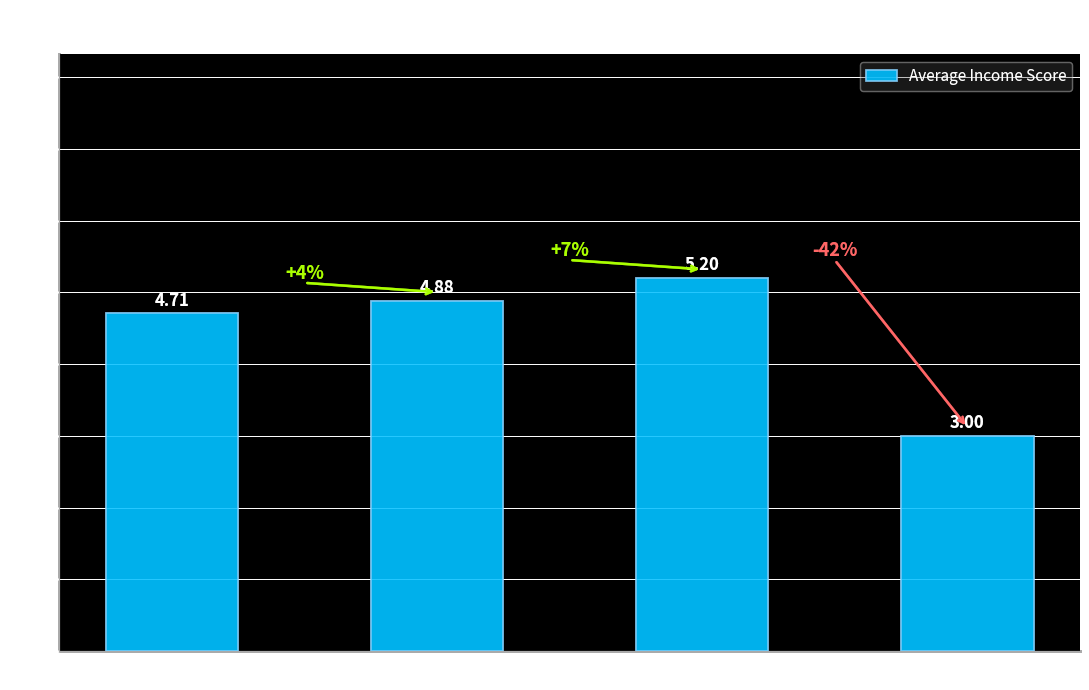

What is the value of the 1st bar from the left?

4.7